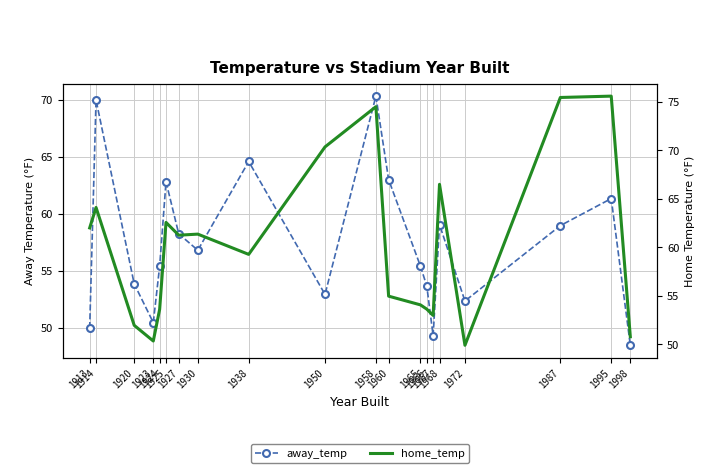

What is the value of the away_temp point at the 15th from the left?

49.3